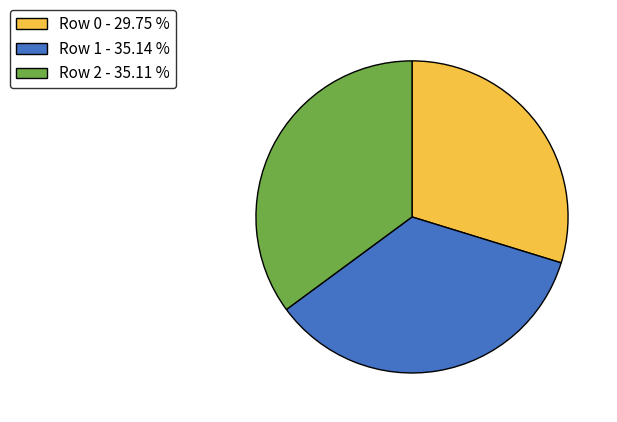

Combined, do Row 1 - 35.14 % and Row 2 - 35.11 % account for over 50%?

Yes